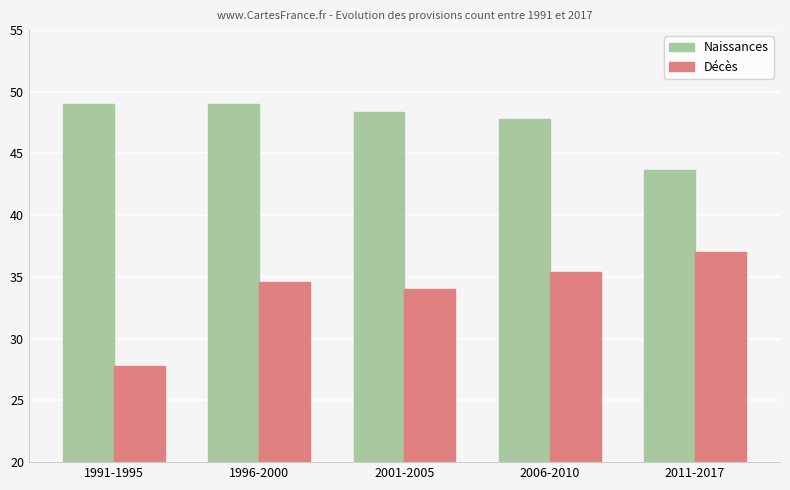

The value of Décès at 2006-2010 is 20.7. True or false?

False